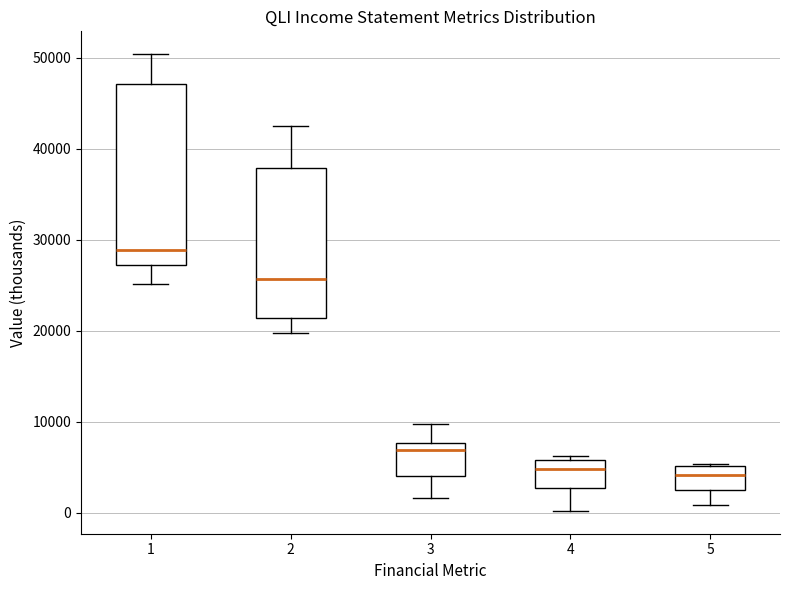

Reading left to right, transcribe this box plot: for each box, give where its median line is, the range the box spans, and where its two whiskers end, as read against the y-axis. The values are not printed on the chart, so give them approximately, as read against the axis.

1: median 29000, box 27000 to 47000, whiskers 25000 to 50000
2: median 26000, box 21000 to 38000, whiskers 20000 to 43000
3: median 7000, box 4000 to 8000, whiskers 2000 to 10000
4: median 5000, box 3000 to 6000, whiskers 0 to 6000 (just above the box's upper edge)
5: median 4000, box 3000 to 5000, whiskers 1000 to 5000